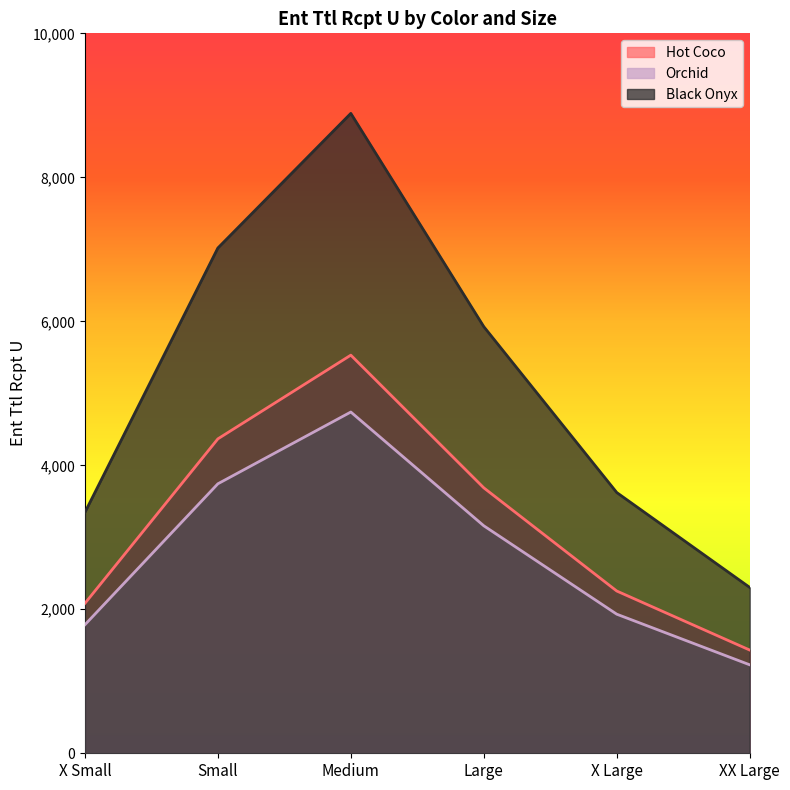

Which category has the lowest value across all series?

XX Large